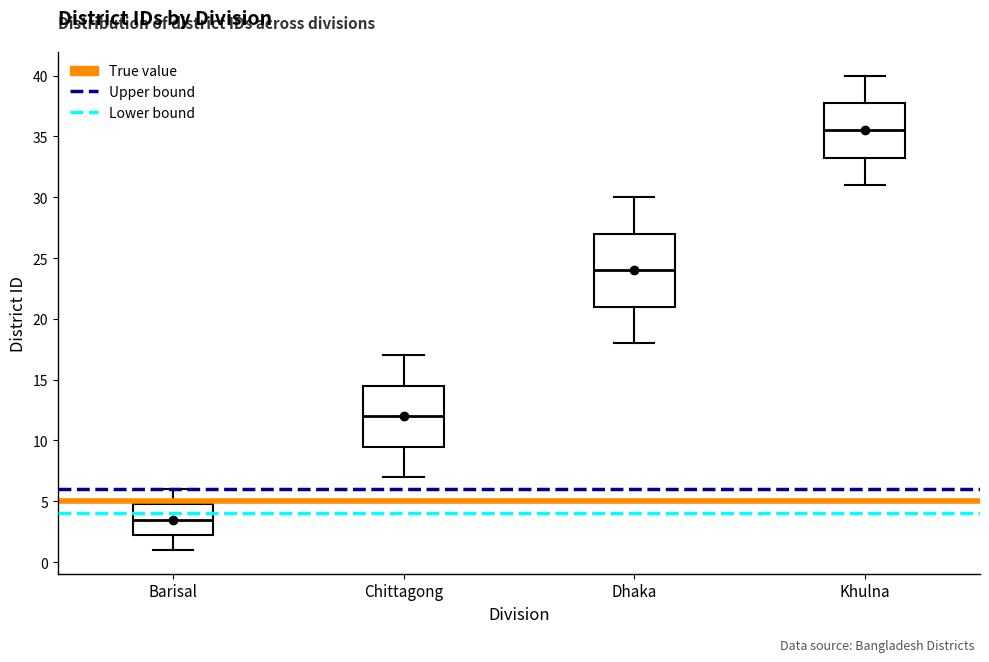

Which box has the lowest median line?

Barisal